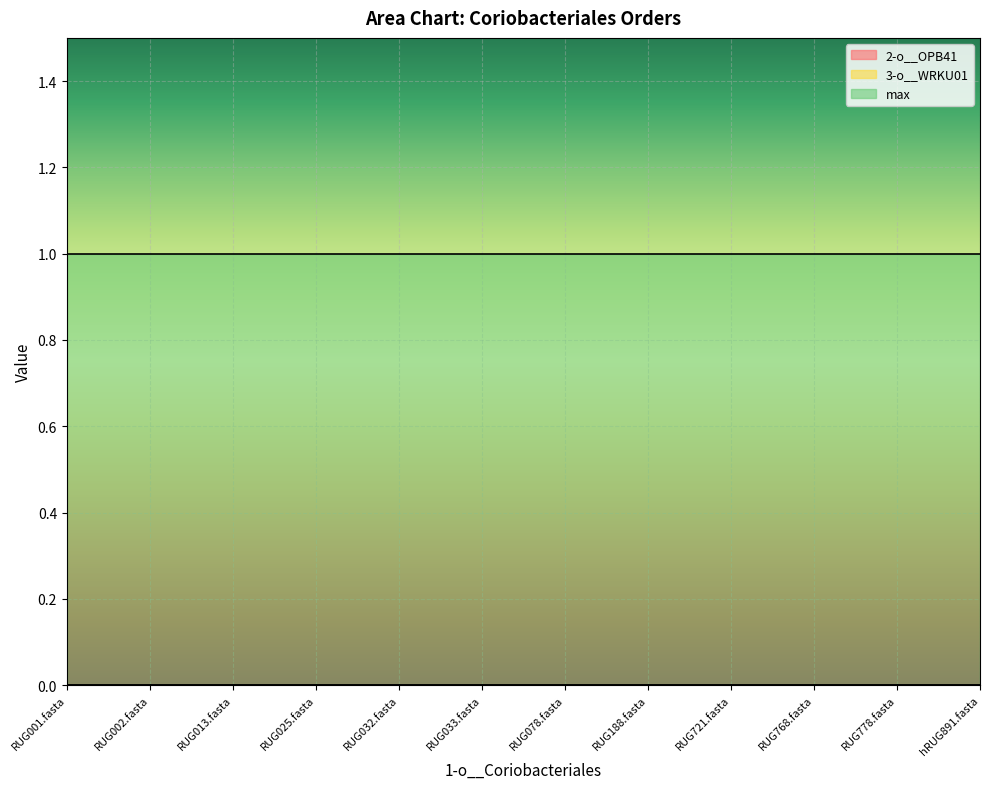

At how many categories does at least one series exceed 0?

12